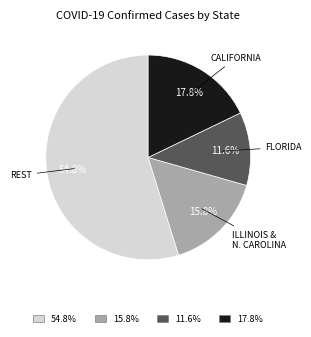

Does any single category account for the majority?

Yes